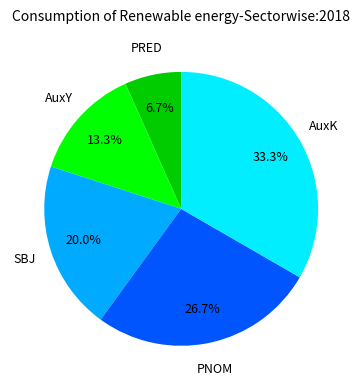

Is there a majority slice in this chart?

No